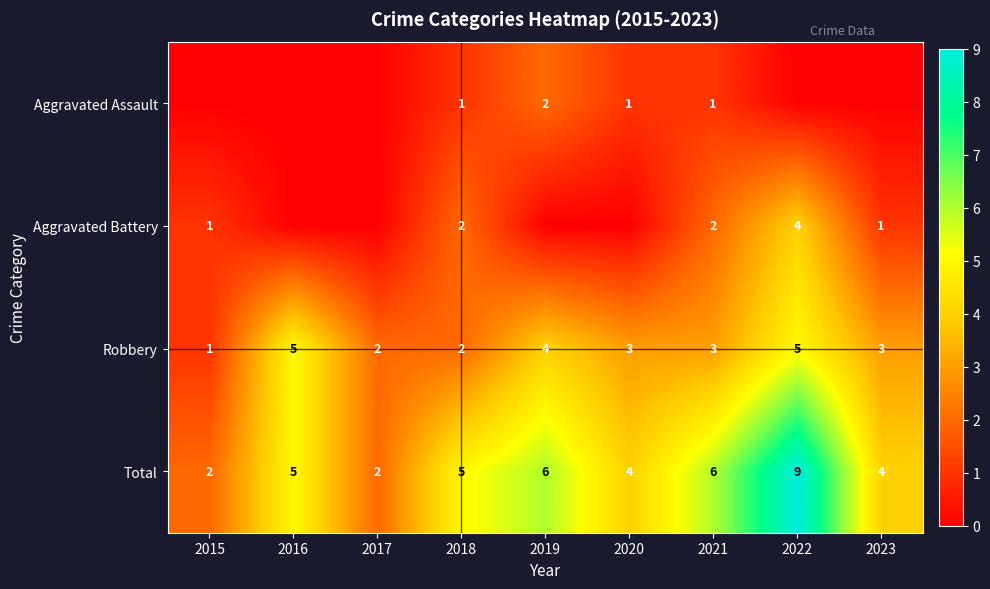

Which category has the lowest value across all series?

2015